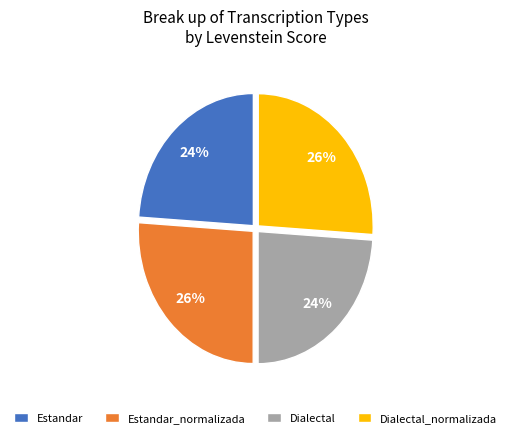

Is there a majority slice in this chart?

No